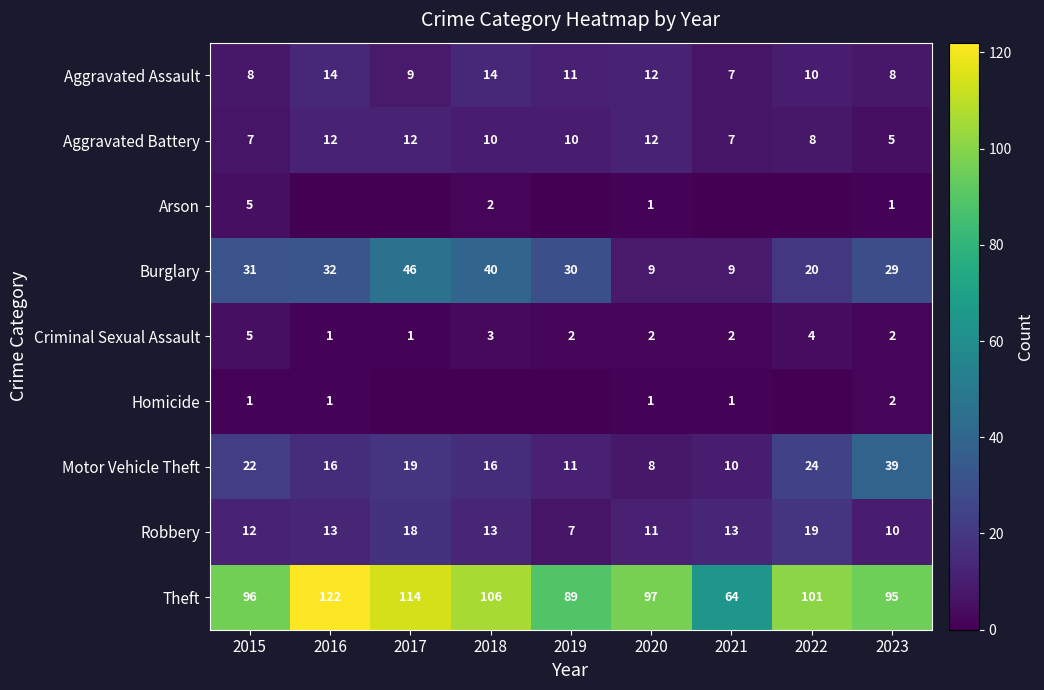

Is the value of Aggravated Assault at 2019 greater than the value of Theft at 2021?

No